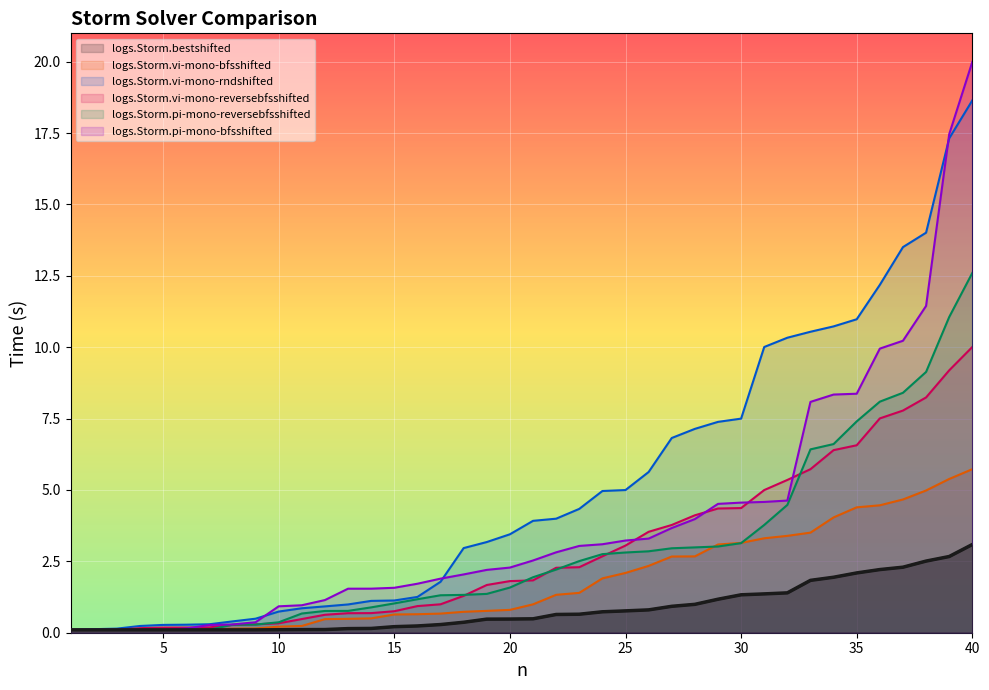

Between 19 and 28, which series saw the biggest shift?

logs.Storm.vi-mono-rndshifted